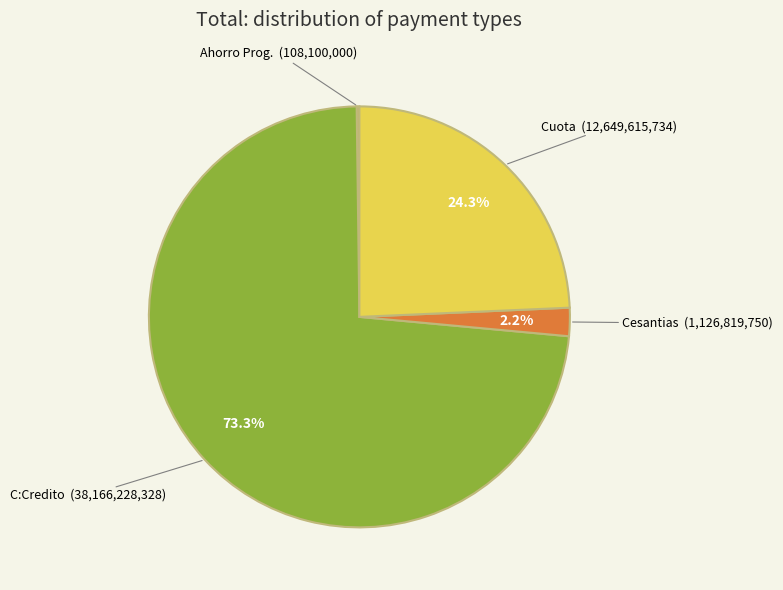

What is the total percentage of Cuota and C:Credito?

97.6%